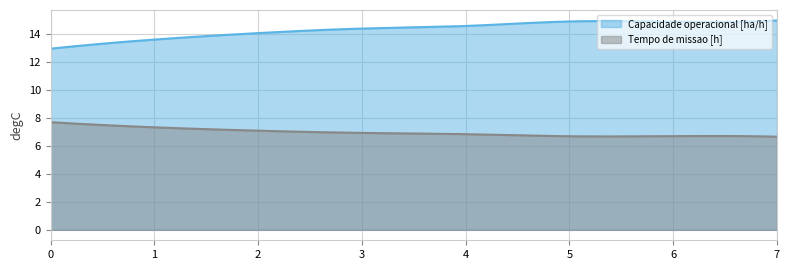

The value of Tempo de missao [h] at 2 is 10.2. True or false?

False